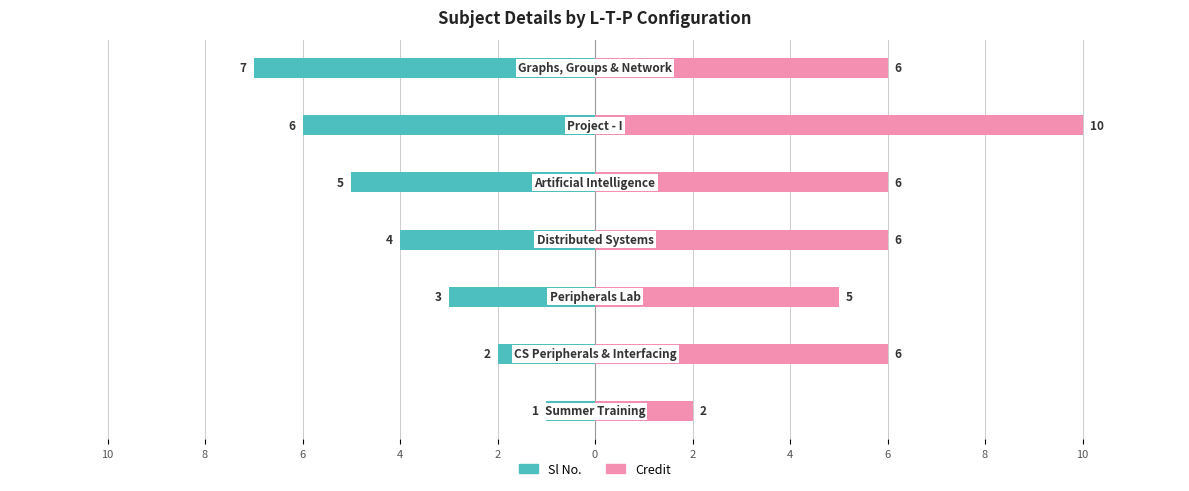

Which series has the largest range (max minus min)?

Credit